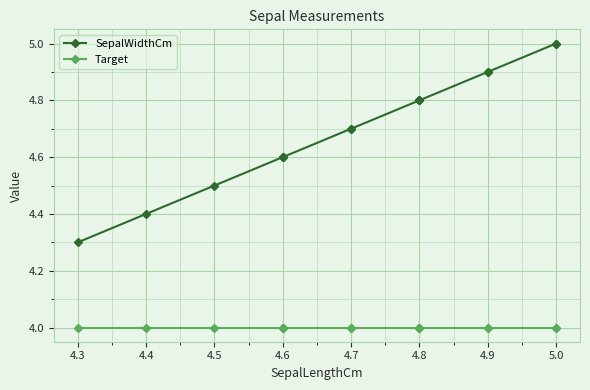

Rank the series by their average value, from lowest to highest.

Target, SepalWidthCm